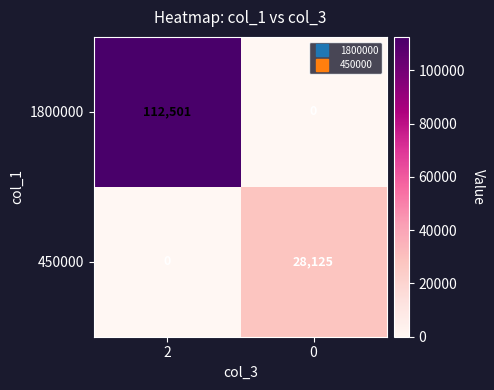

Reading left to right, what are all the values shown in this chart?

1800000: 112501	0
450000: 0	28125